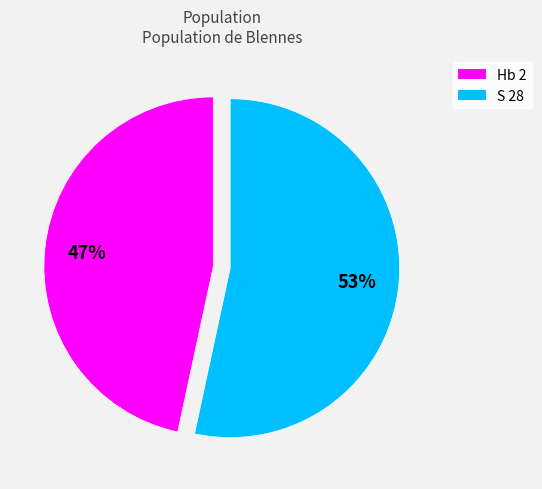

The S 28 slice represents 62% of the pie. True or false?

False